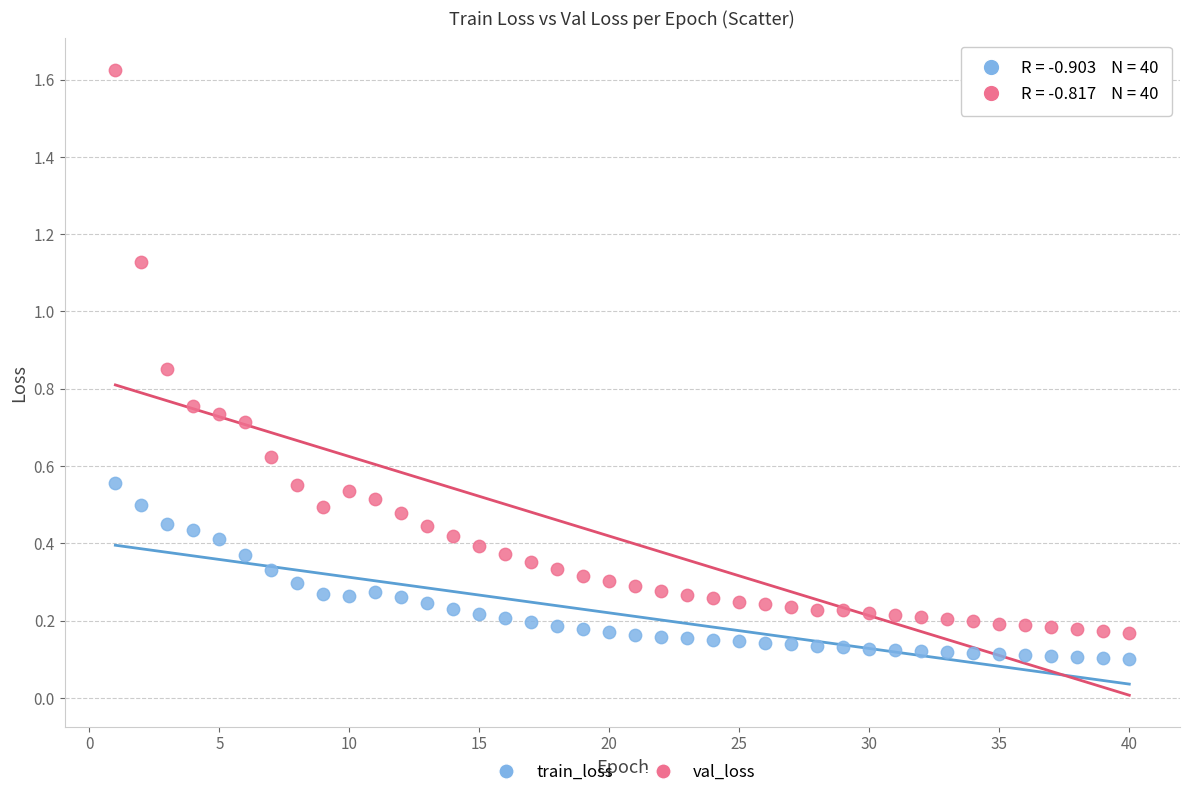

Which series contains the highest Y value?

val_loss